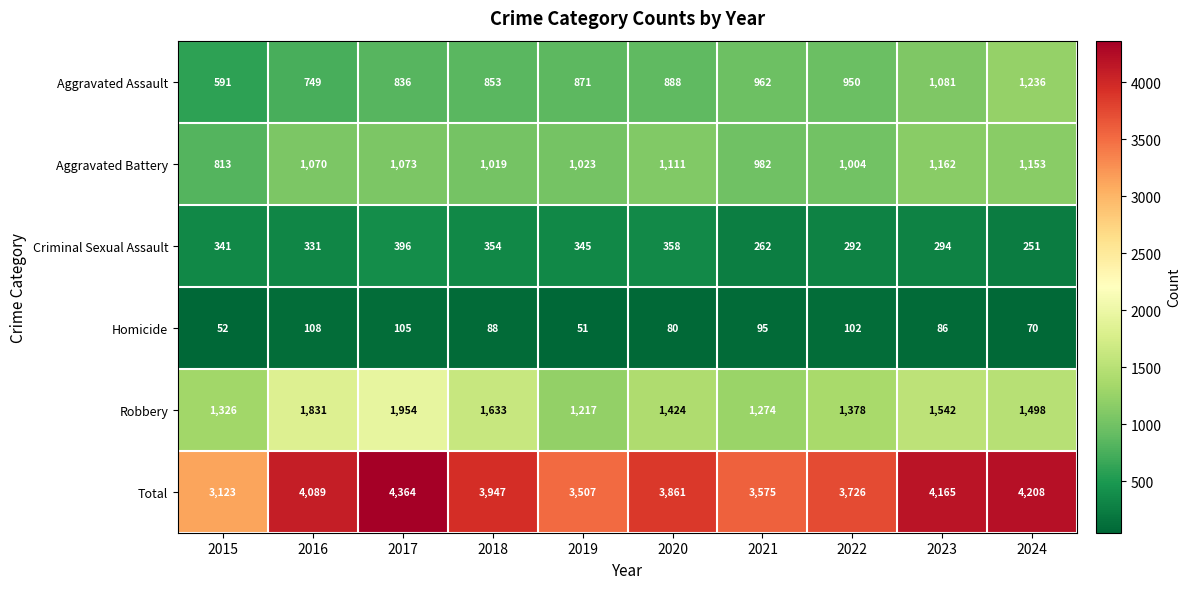

How many series are shown in this chart?

6